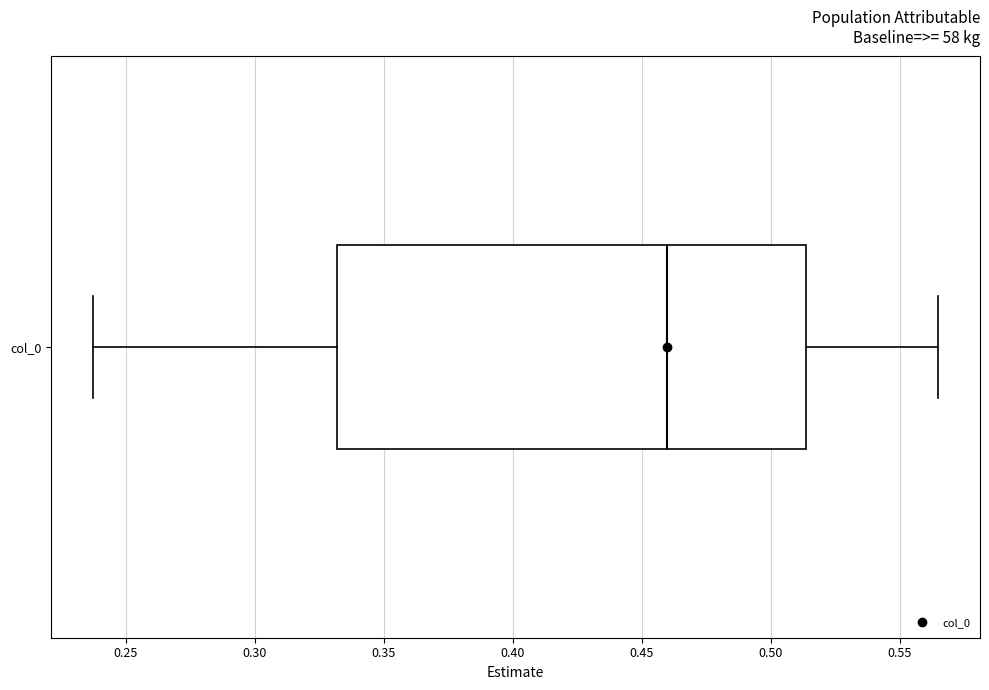

Where does the median line of the box for col_0 sit on the x-axis? The values are not printed on the chart, so give them approximately, as read against the axis.

0.460